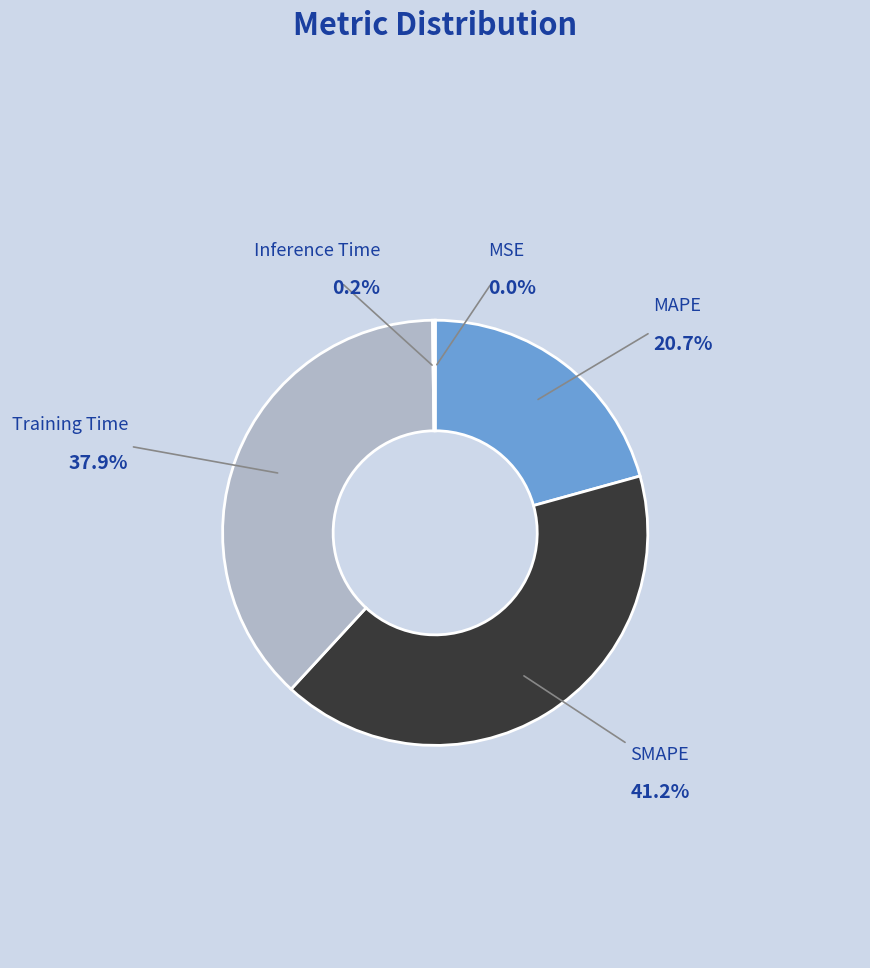

Do MSE and SMAPE together represent more than half of the pie?

No